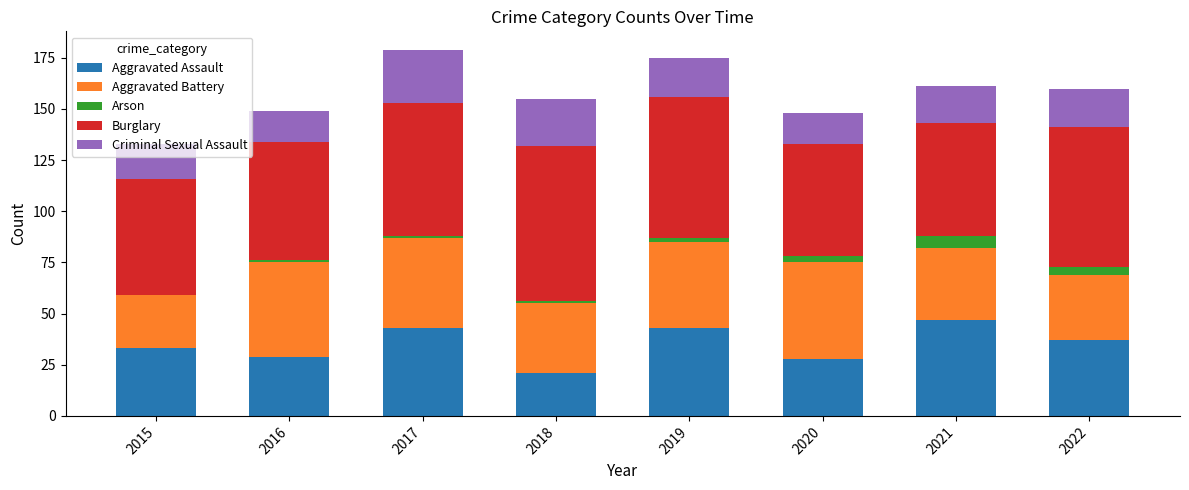

What is the maximum value for Aggravated Assault?

47